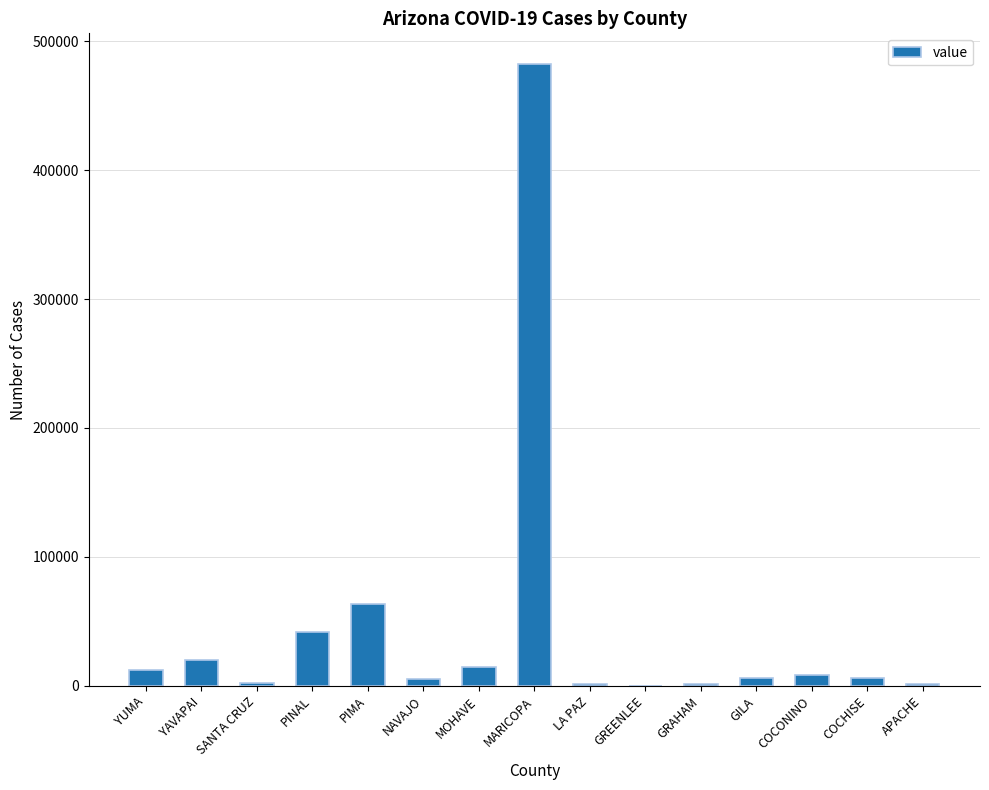

What is the sum of all values?

667578